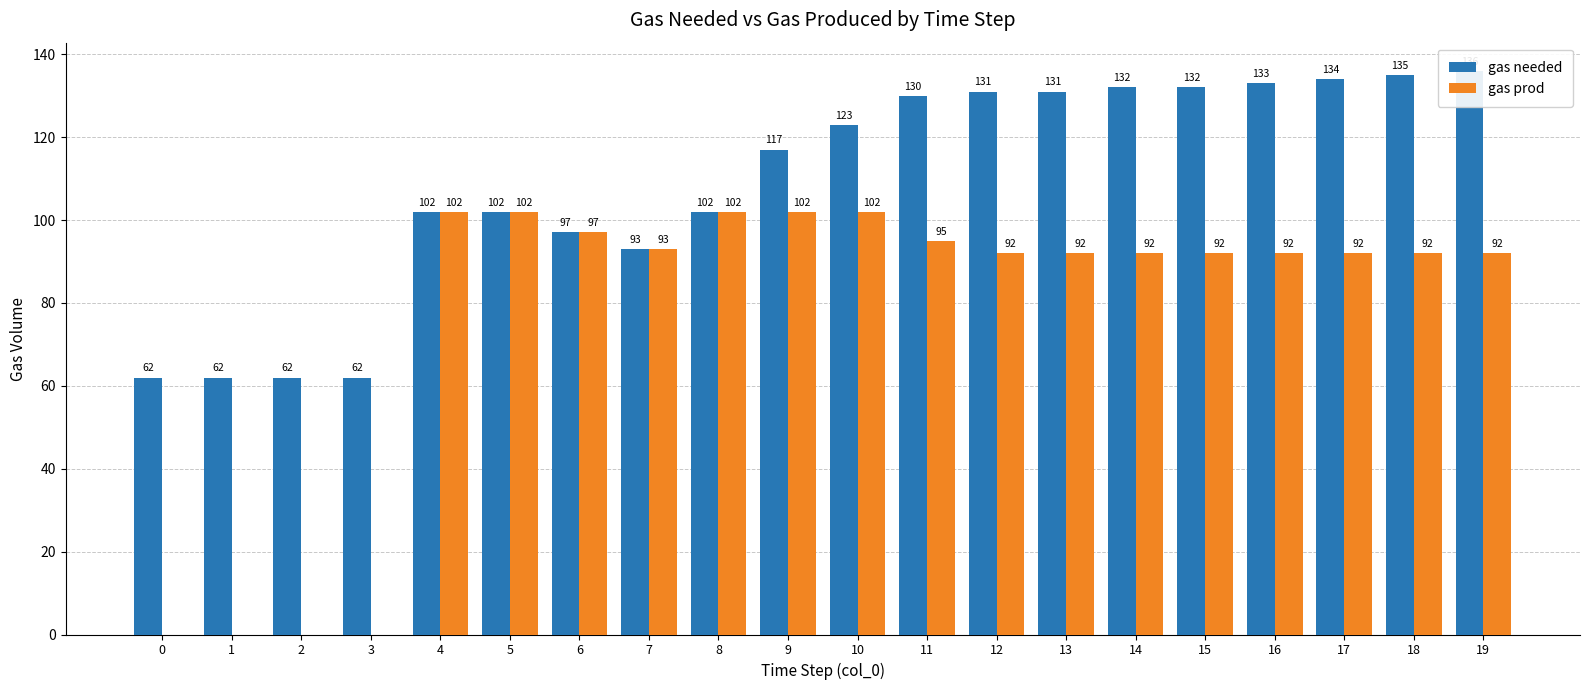

What is the average value of the gas prod series?

77